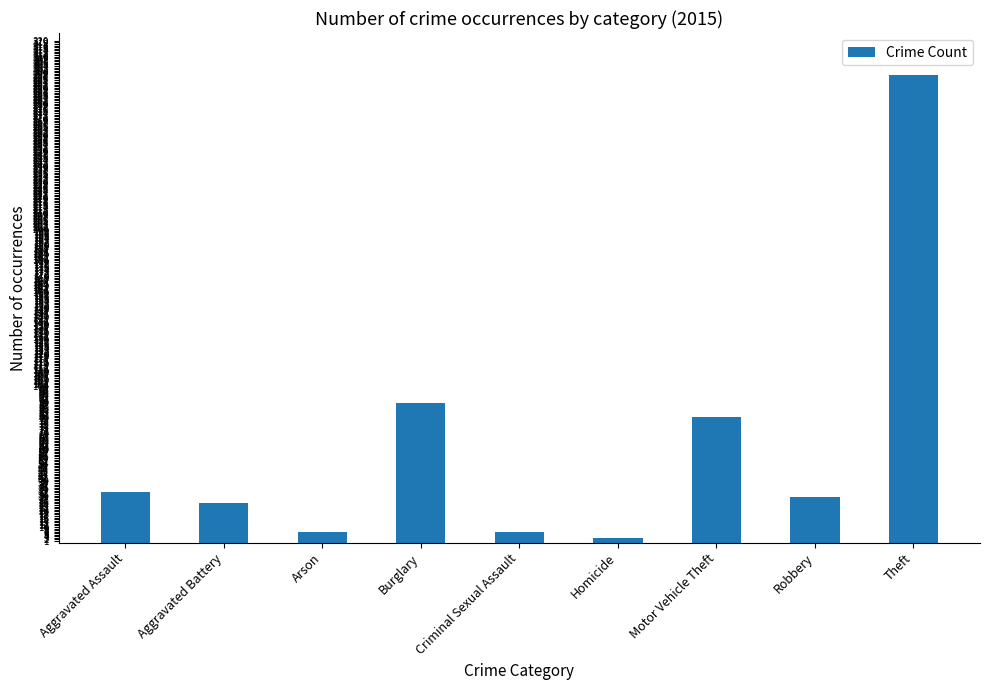

Reading left to right, list all the values displayed in this chart.

32	25	7	89	7	3	80	29	298